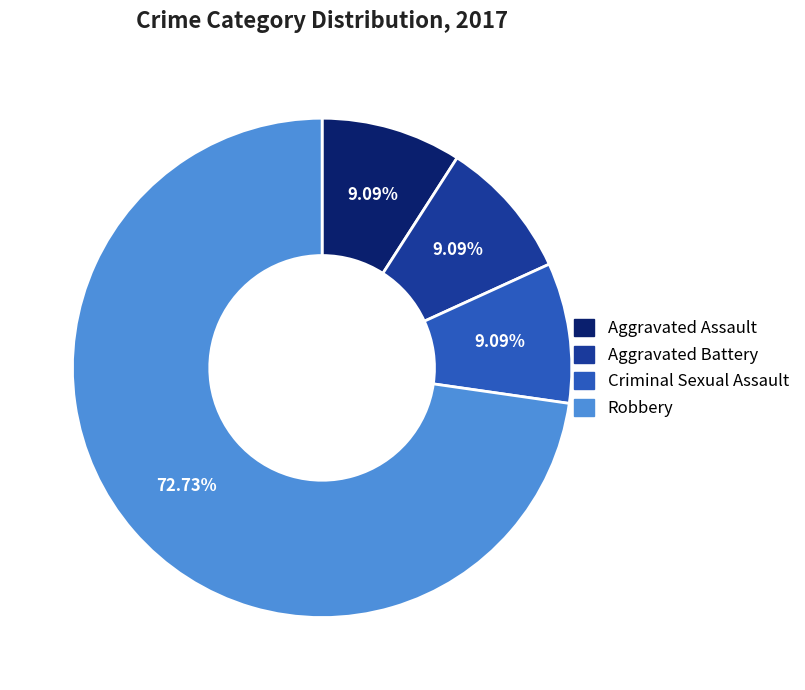

How much of the chart is everything except Aggravated Battery?

90.9%